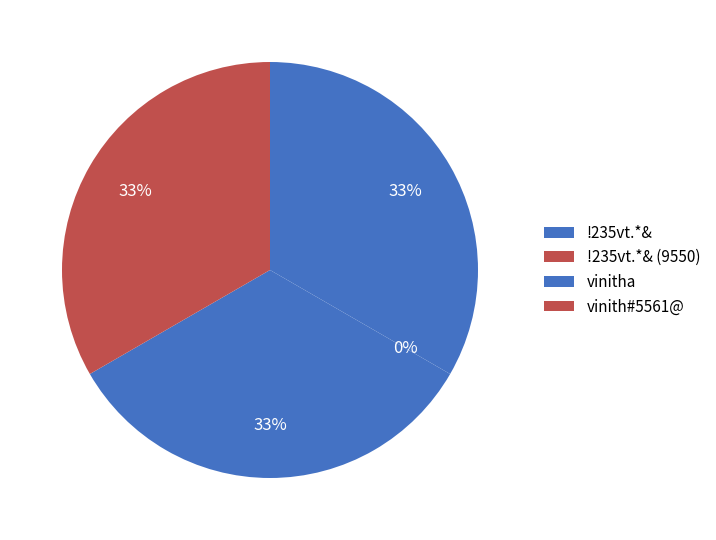

True or false: !235vt.*& accounts for 33% of the total.

True